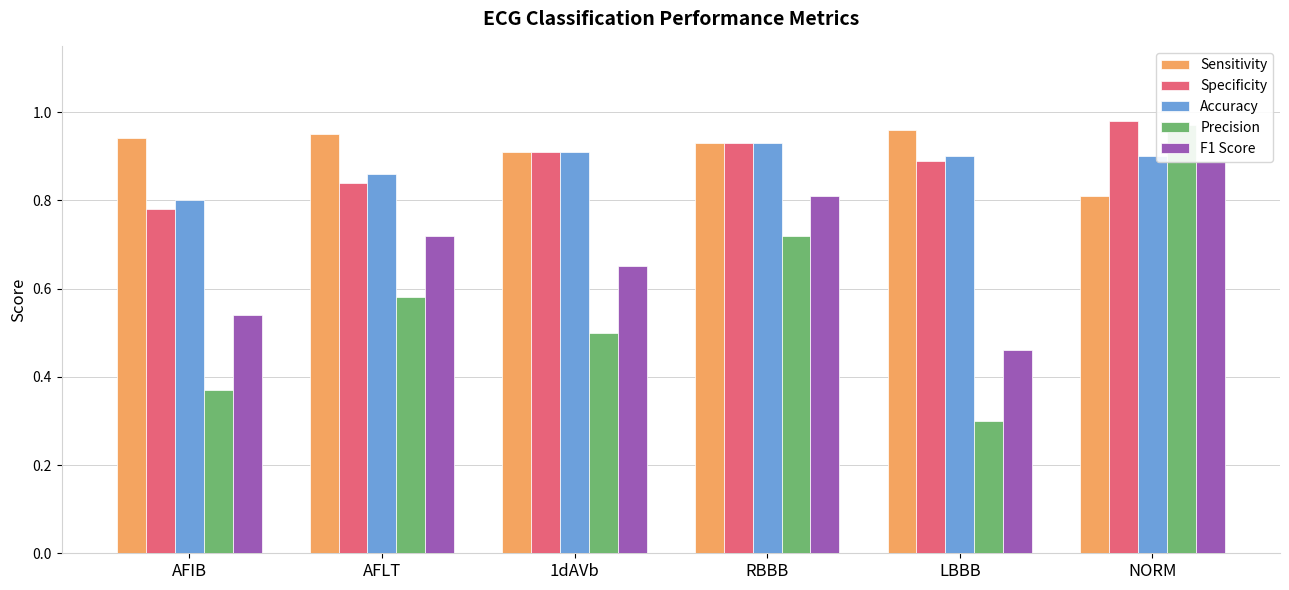

Is it true that Accuracy equals 0.9 at 1dAVb?

True